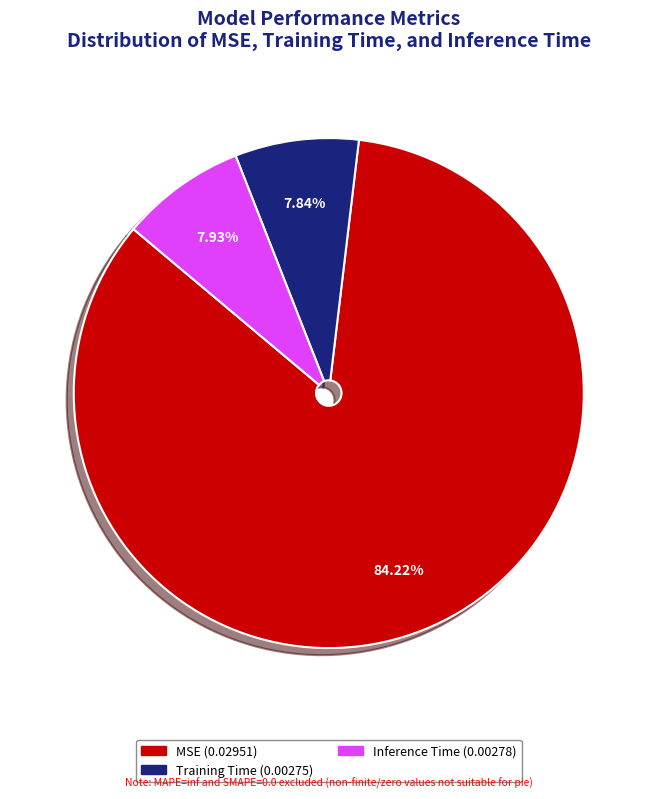

Does any single category account for the majority?

Yes